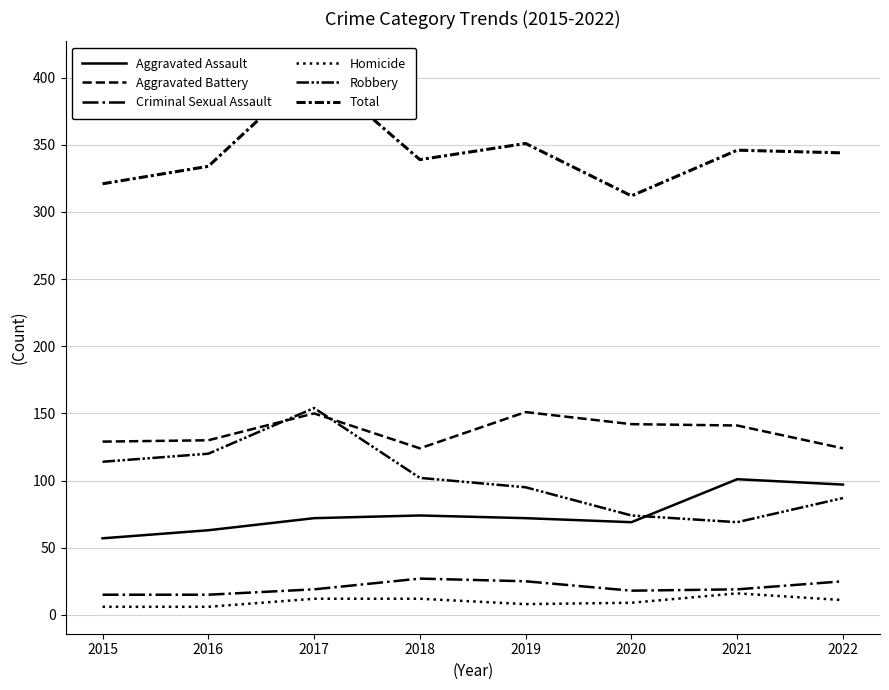

Where does the Homicide series first go above 11?

2017